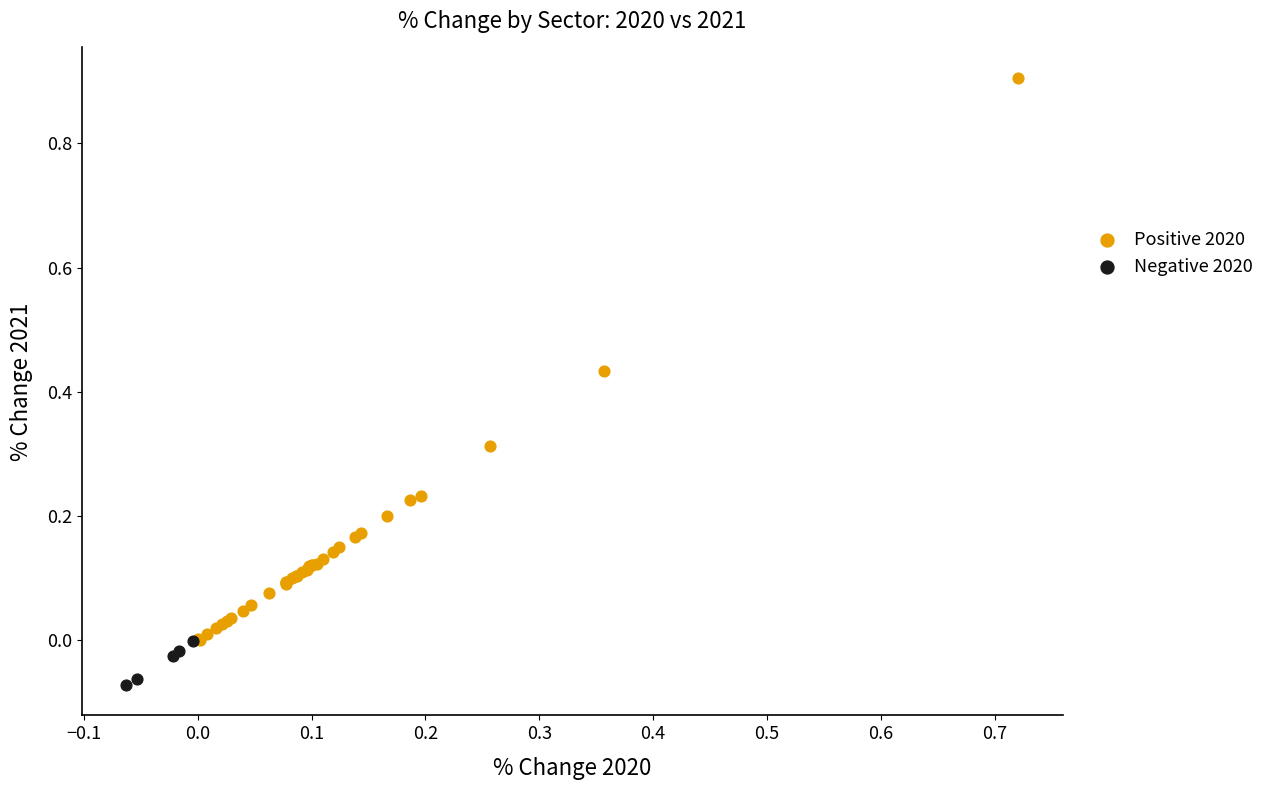

Which series has the largest Y range (max minus min)?

Positive 2020